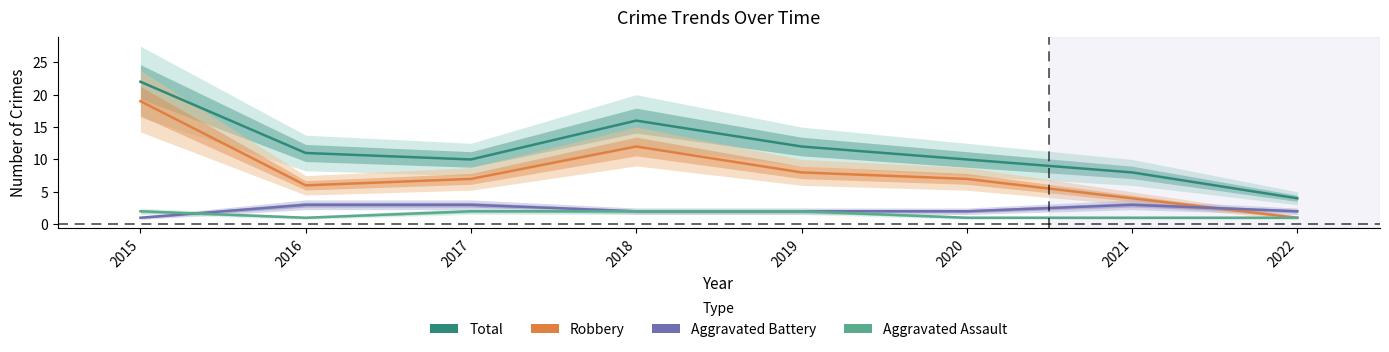

True or false: Total and Aggravated Assault intersect in this chart.

False